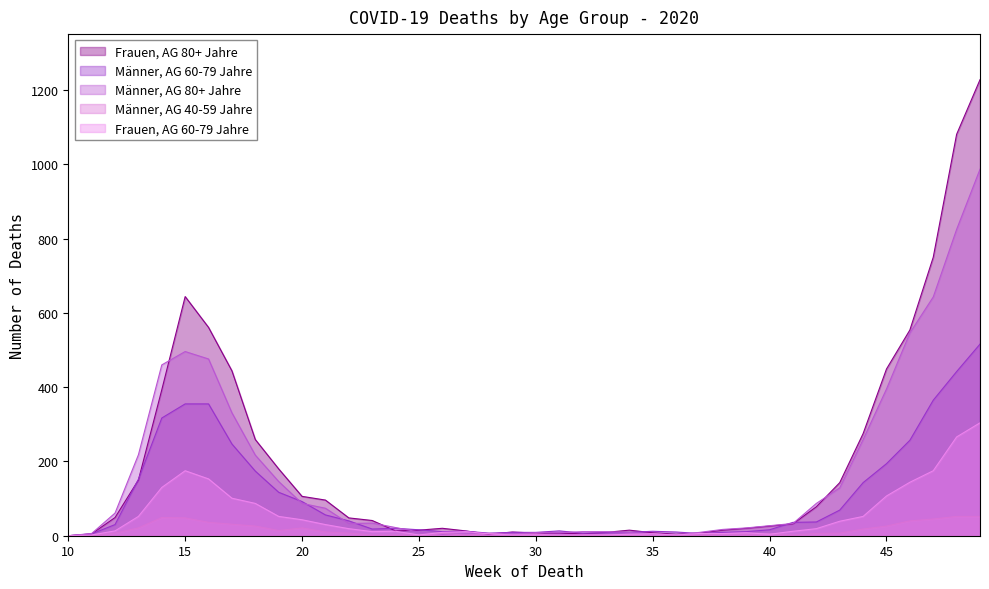

At which label is Männer, AG 80+ Jahre closest to 493?

15